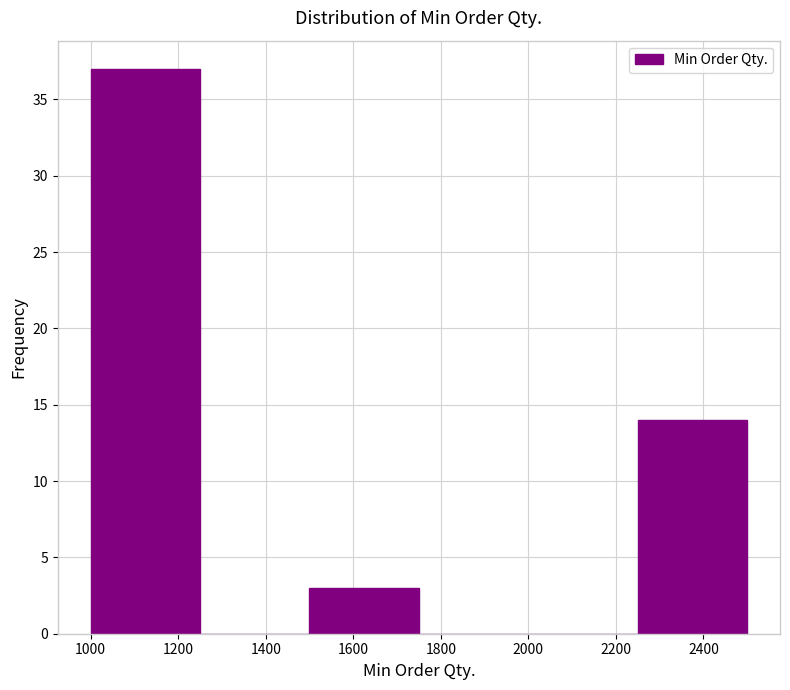

Reading left to right, list every bar in this chart as the range it spans on the x-axis followed by its height. The values are not printed on the chart, so give them approximately, as read against the axis.

1000 to 1250: 37
1250 to 1500: 0
1500 to 1750: 3
1750 to 2000: 0
2000 to 2250: 0
2250 to 2500: 14